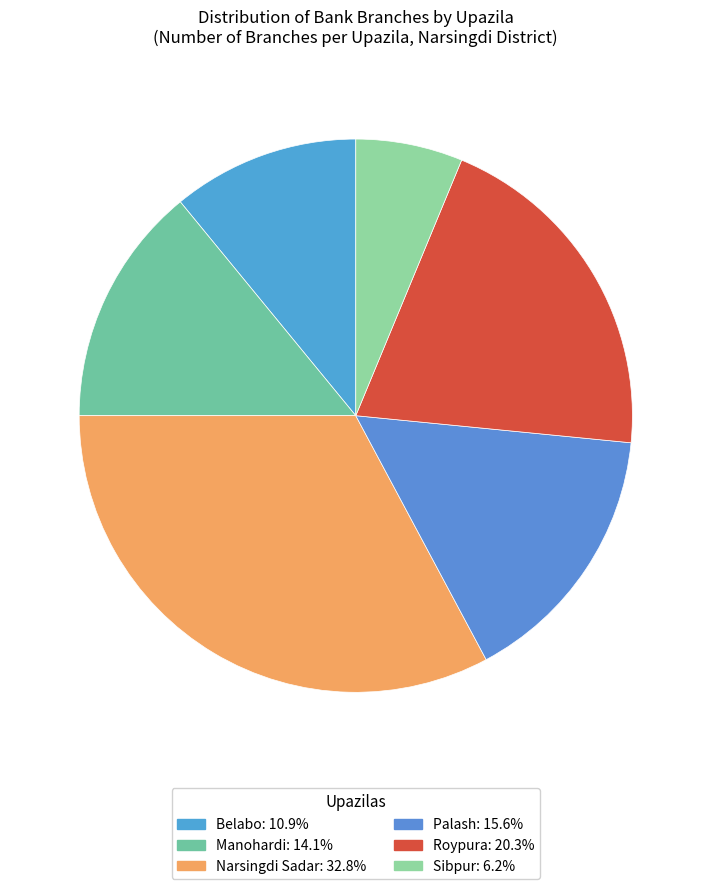

Is Roypura the majority of the pie?

No